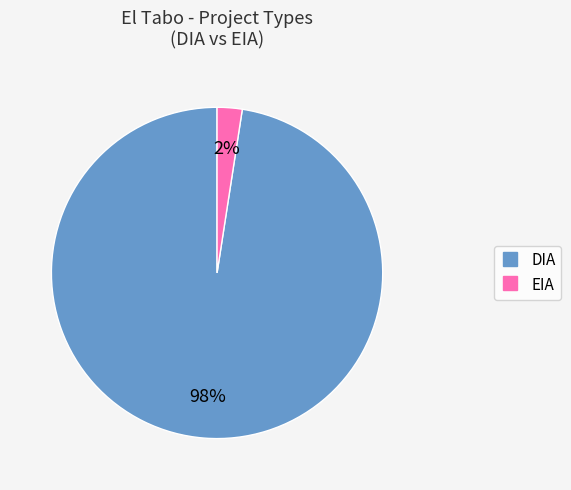

How many slices are in this pie chart?

2